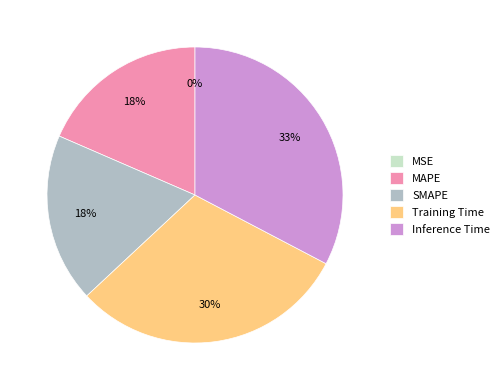

Combined, do SMAPE and Training Time account for over 50%?

No